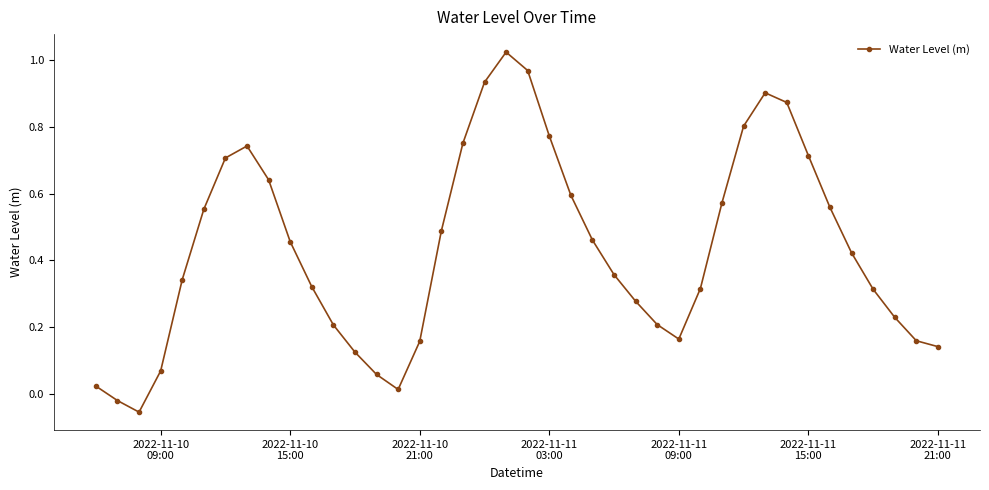

What is the sum of all values?

17.3